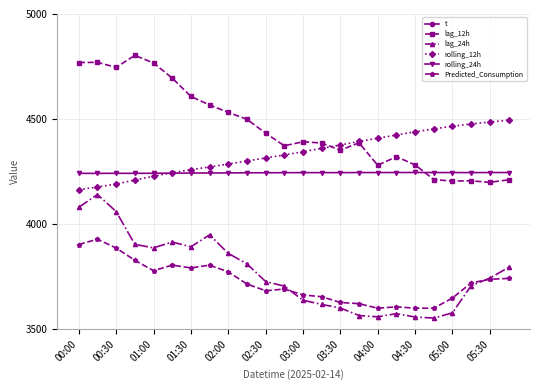

True or false: rolling_12h and lag_24h intersect in this chart.

False